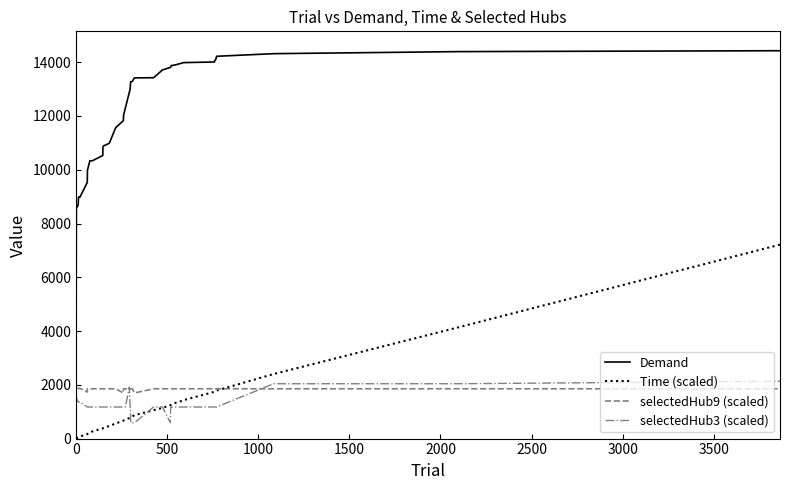

True or false: selectedHub3 (scaled) and Demand intersect in this chart.

False